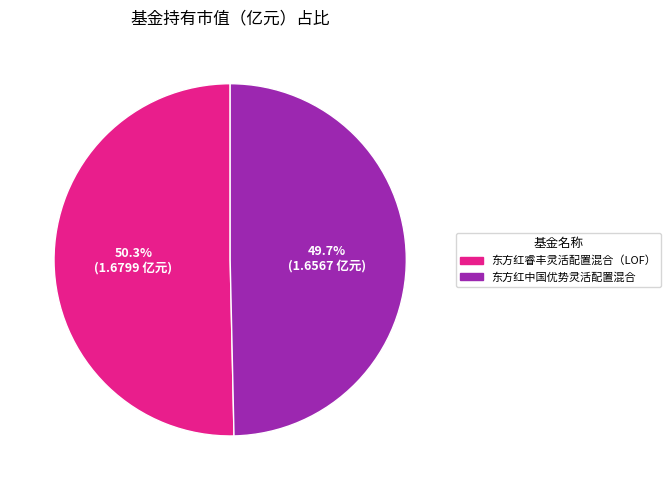

How much of the chart is everything except 东方红睿丰灵活配置混合（LOF）?

49.7%